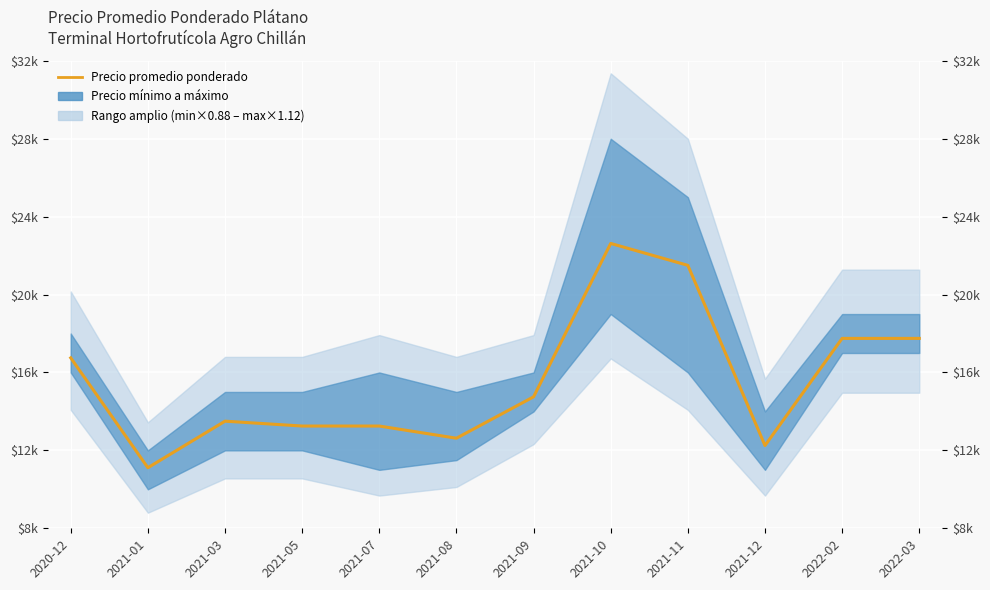

How many points are higher than both their immediate neighbors (excluding endpoints)?

2